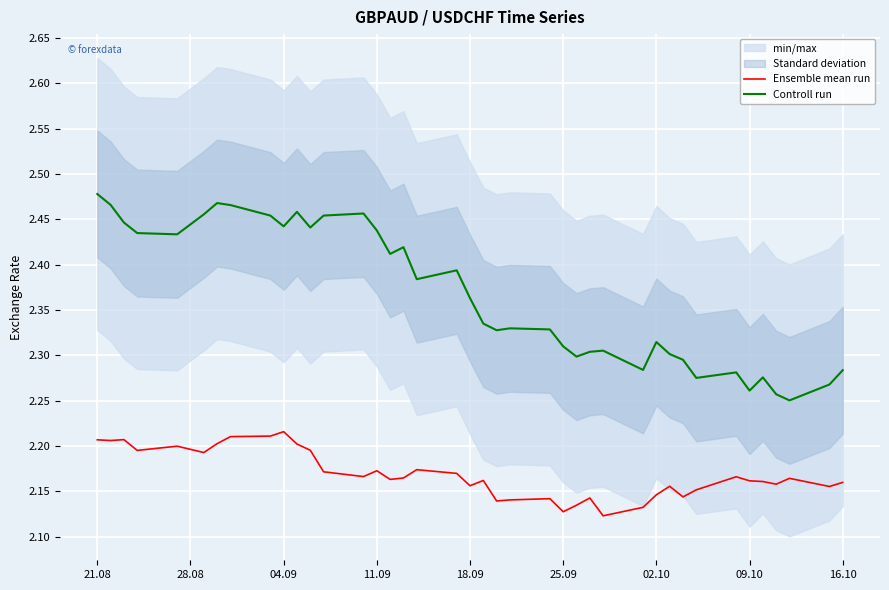

True or false: Controll run and Ensemble mean run intersect in this chart.

False